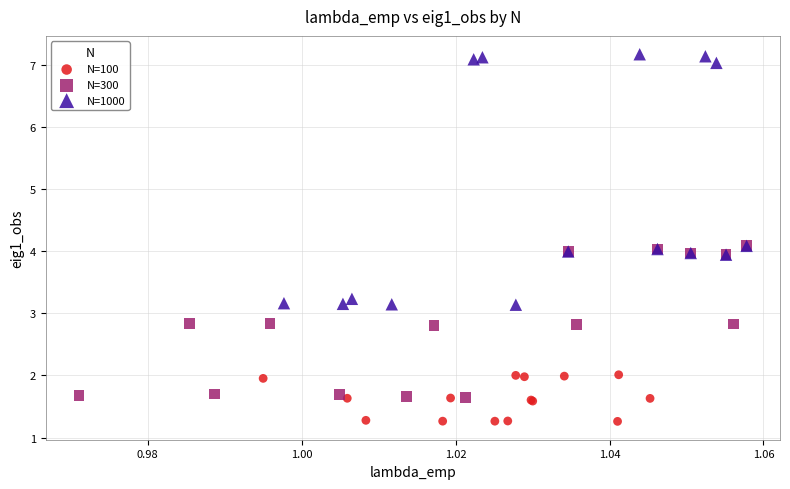

Which series reaches the maximum Y coordinate?

N=1000